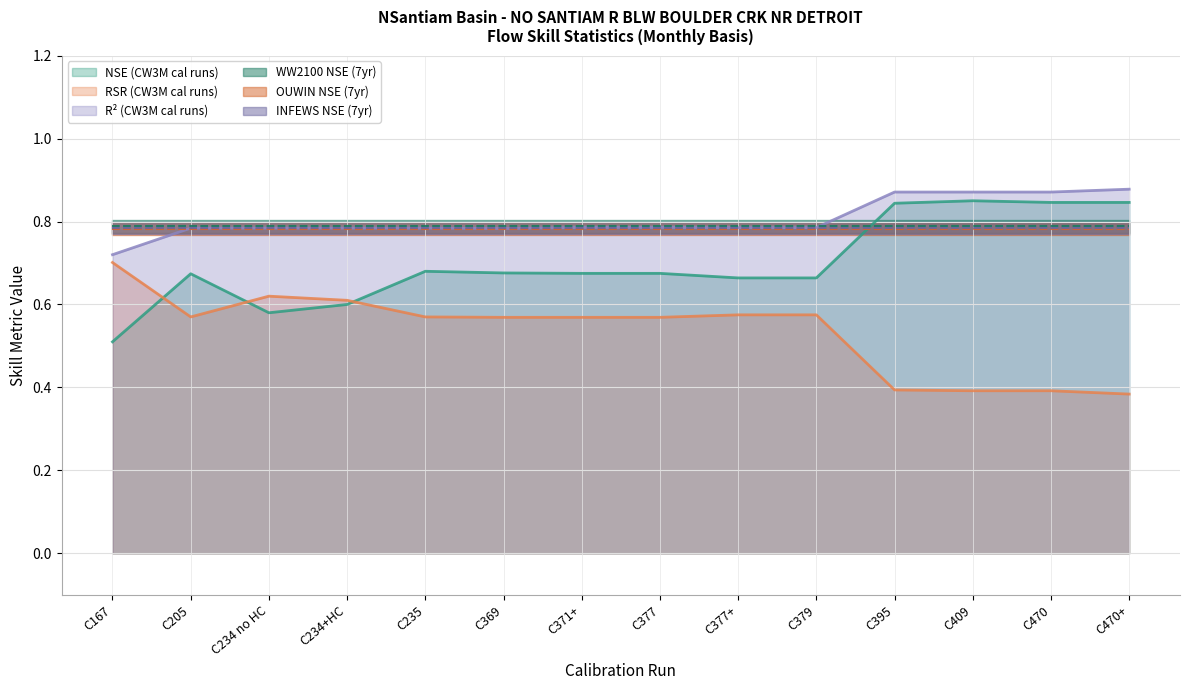

Is it true that NSE equals 0.2 at C234 no HC?

False